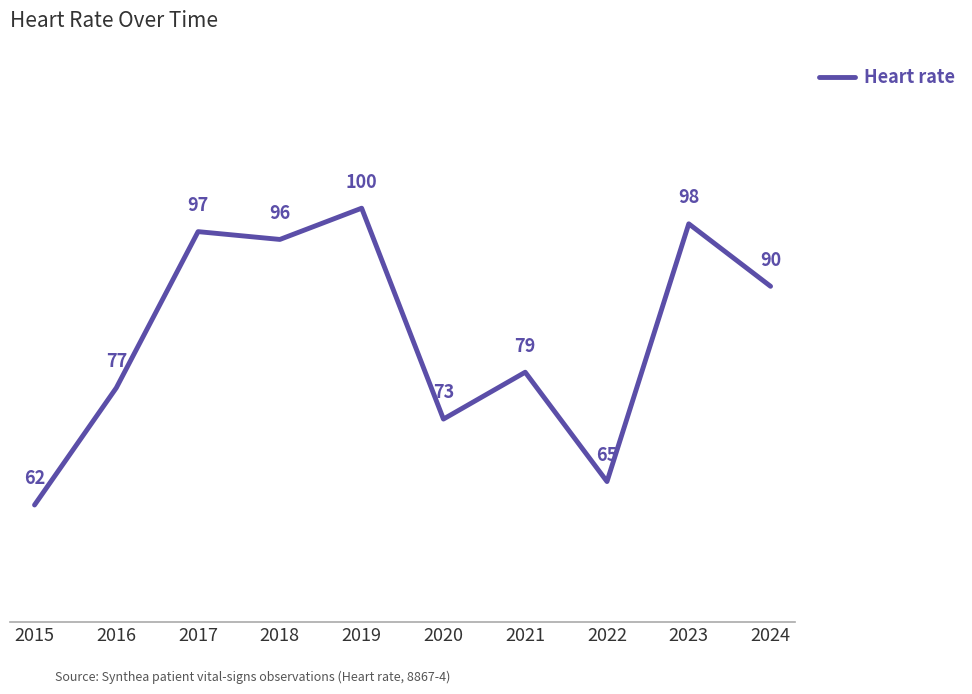

How many lines are shown in the chart?

1